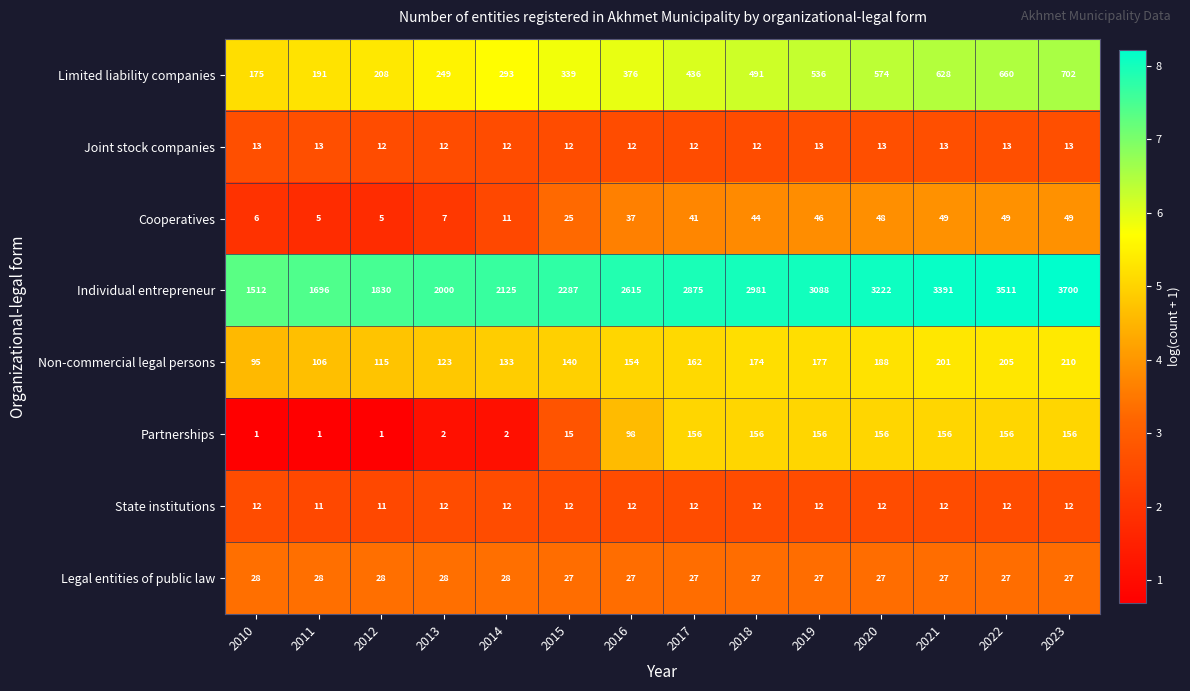

List the series in order of their peak value, lowest first.

State institutions, Joint stock companies, Legal entities of public law, Cooperatives, Partnerships, Non-commercial legal persons, Limited liability companies, Individual entrepreneur